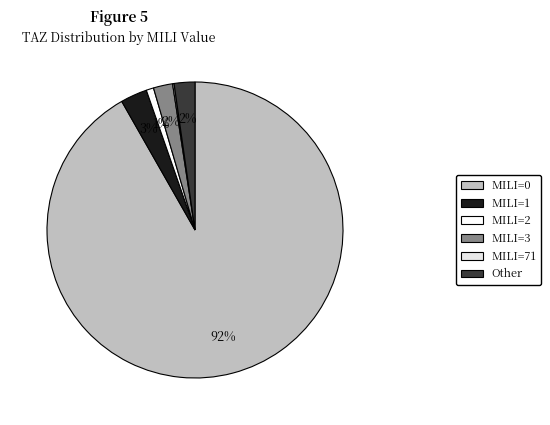

What is the largest slice in the pie chart?

MILI=0